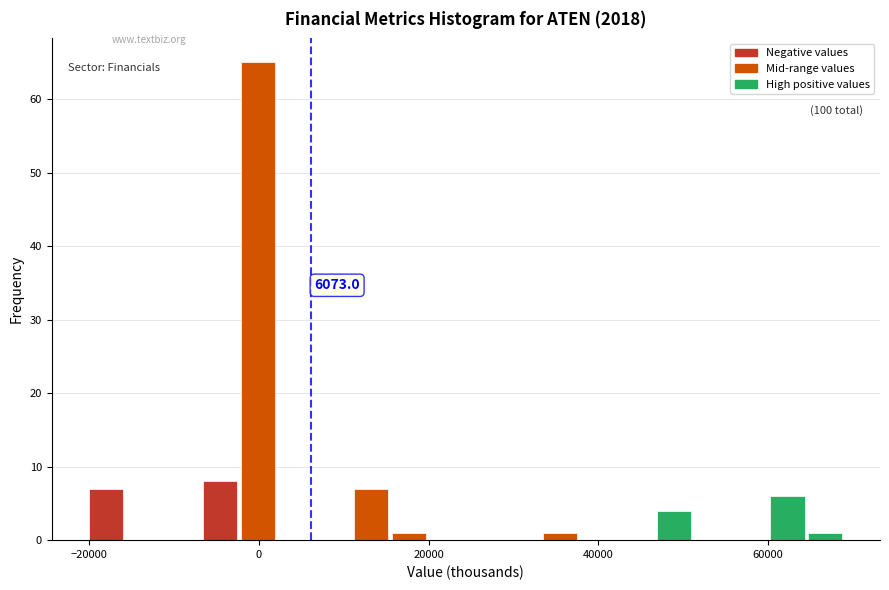

Around what value on the x-axis is the tallest bar? Give the approximate position of its centre, as read against the axis.

0